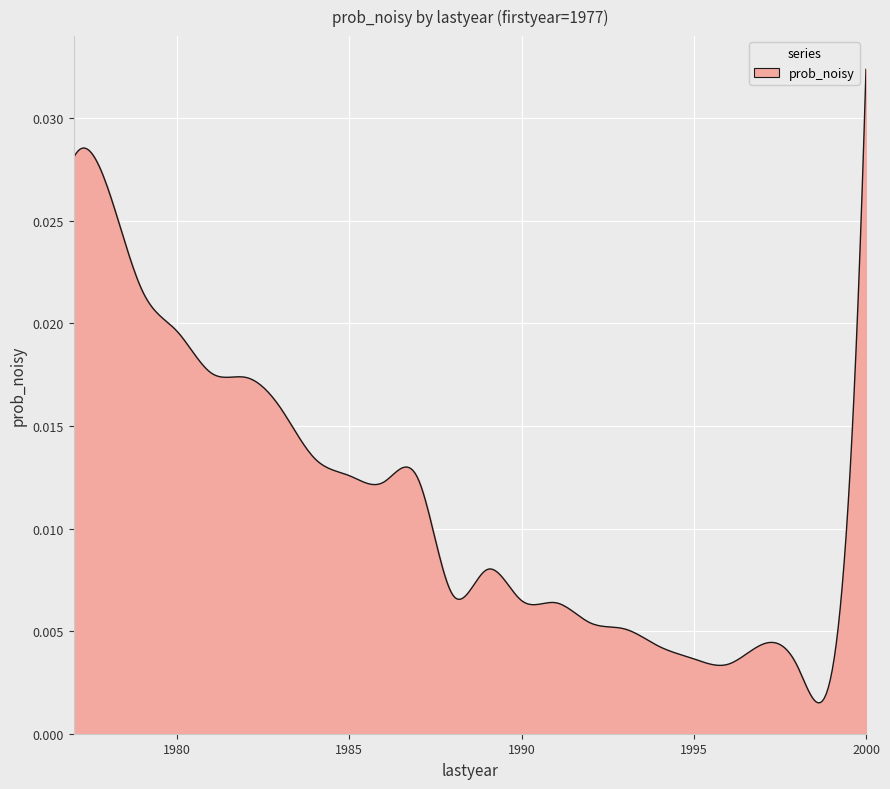

How many lines are shown in the chart?

1